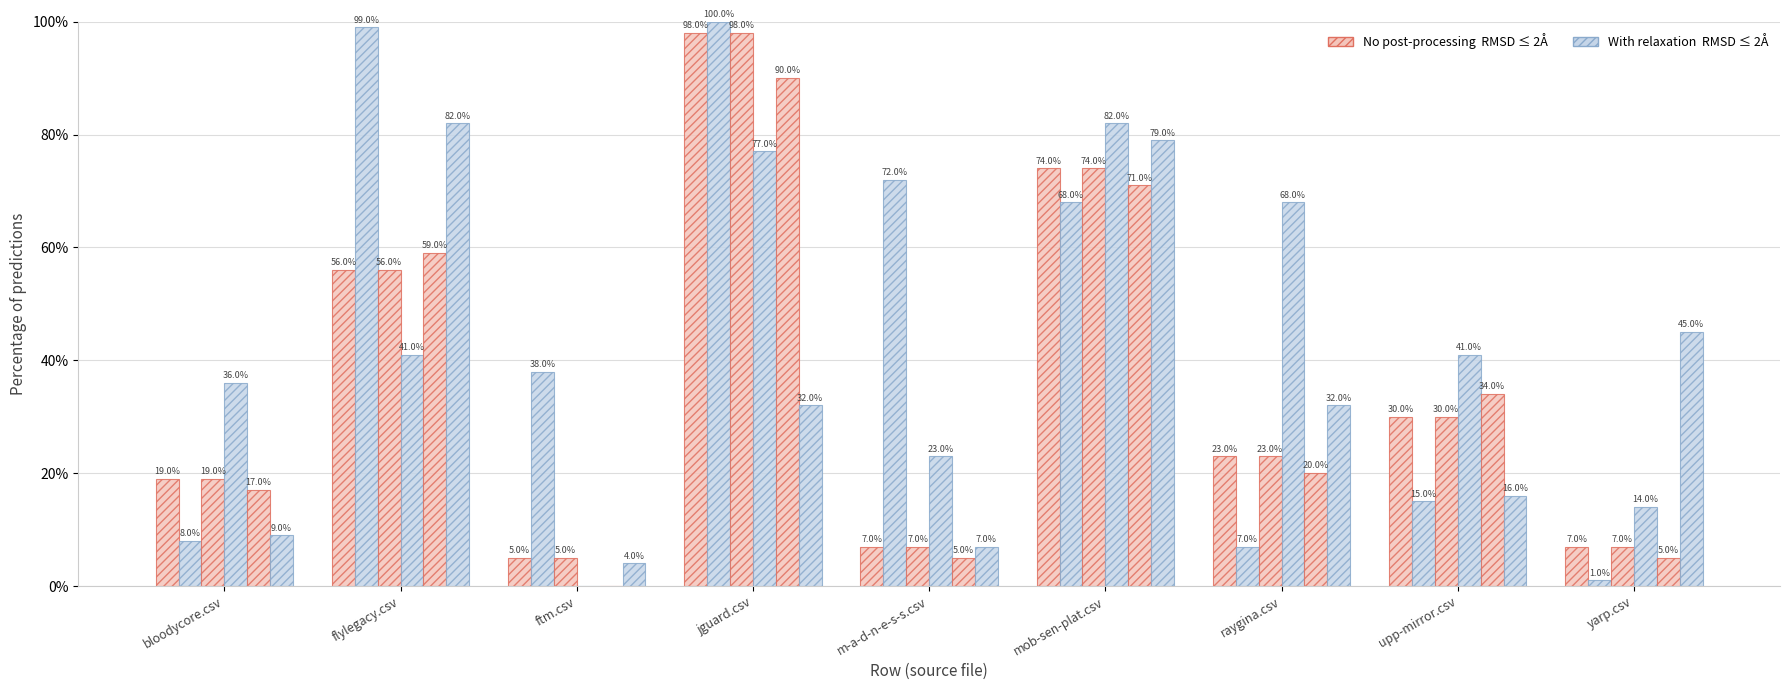

How many data points does each series have?

9